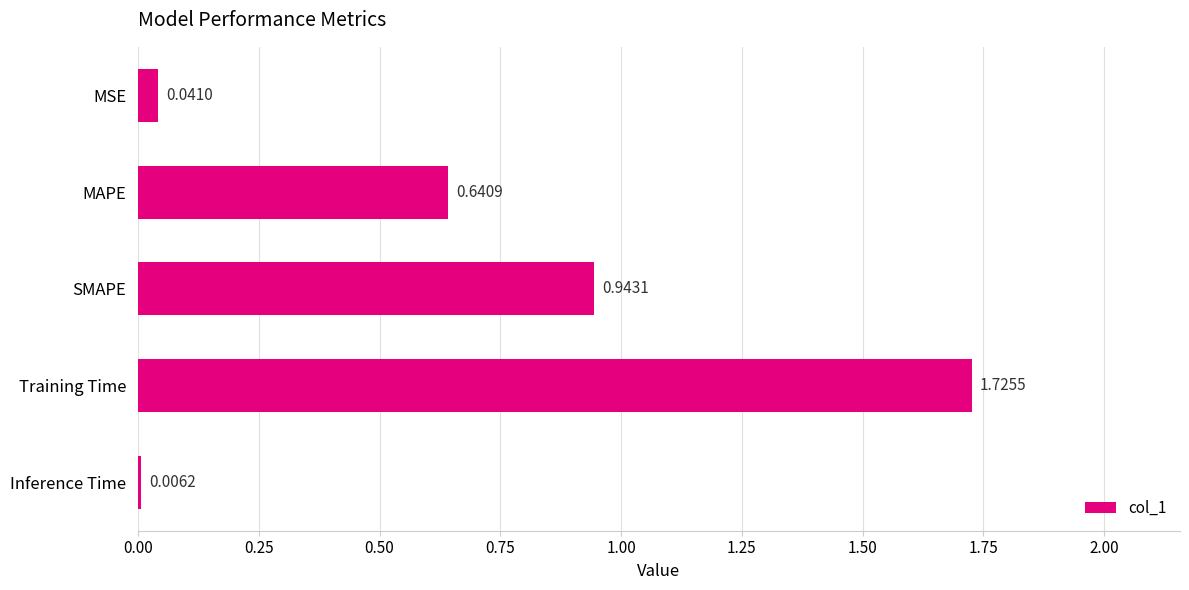

Where is the data nearest to the value 0?

Inference Time